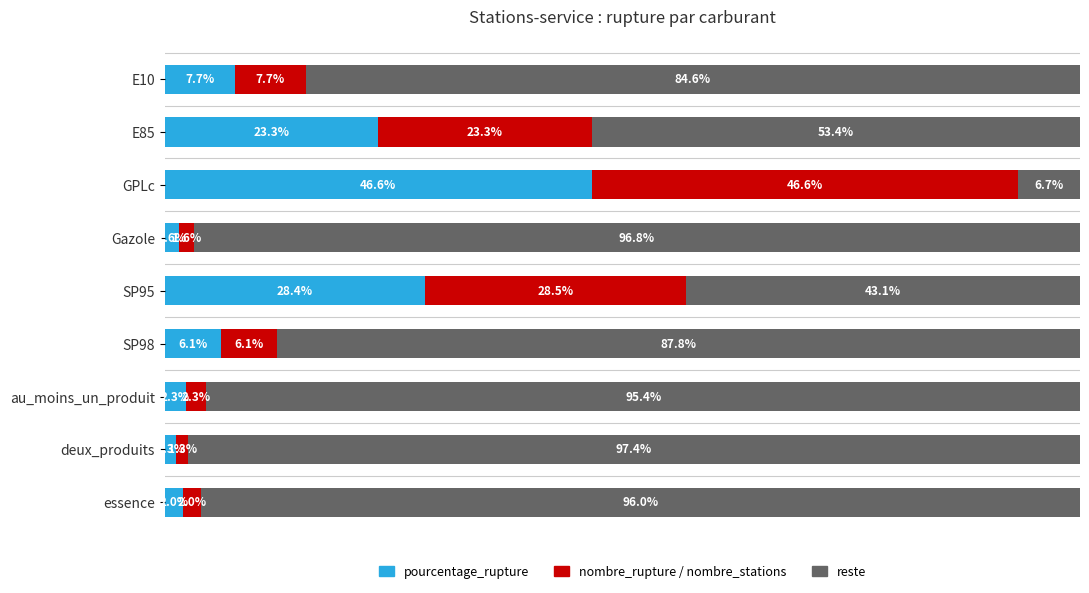

At which label does pourcentage_rupture reach its minimum?

deux_produits